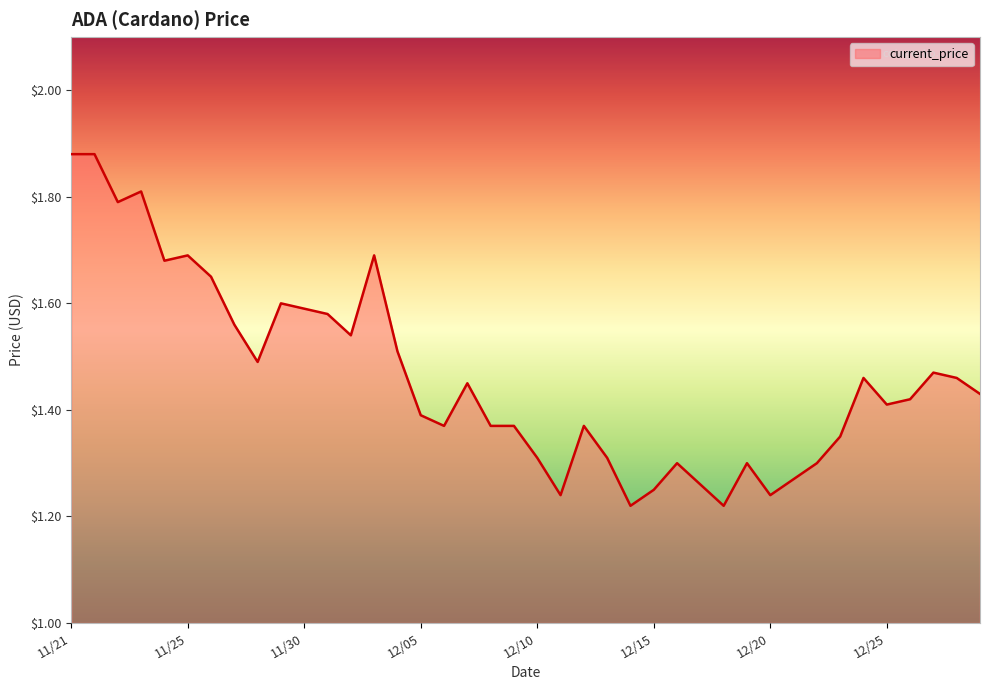

How many categories are shown in the chart?

40